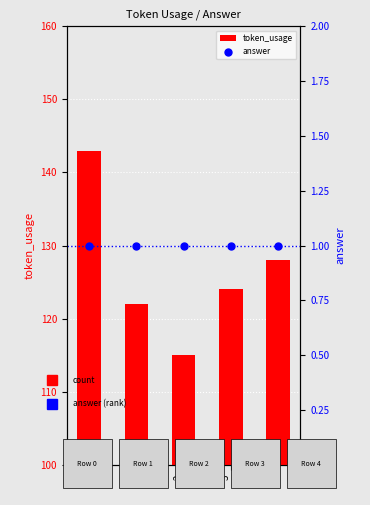

Which series has the largest Y range (max minus min)?

token_usage